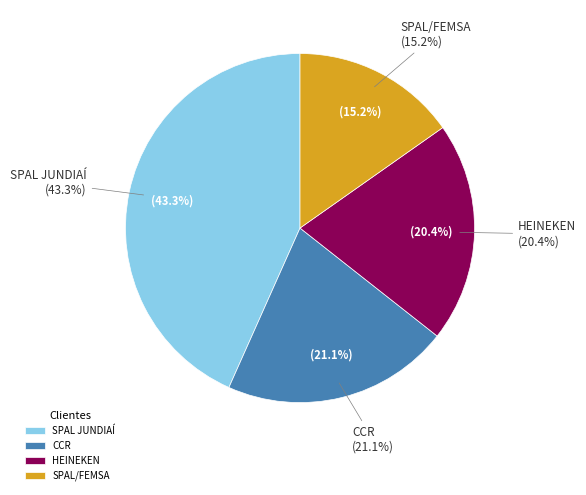

Is it true that SPAL/FEMSA is 15% of the pie?

True